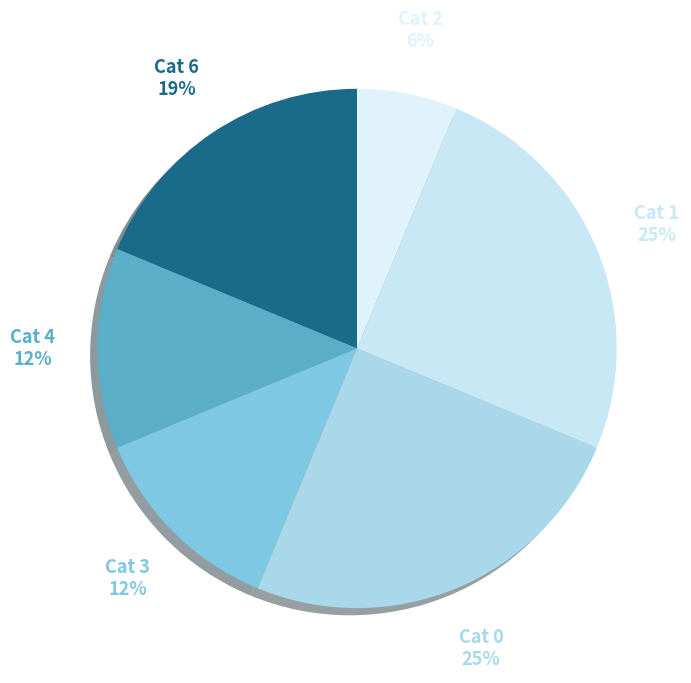

To the nearest percent, what is the combined percentage of Cat 0 and Cat 6?

44%